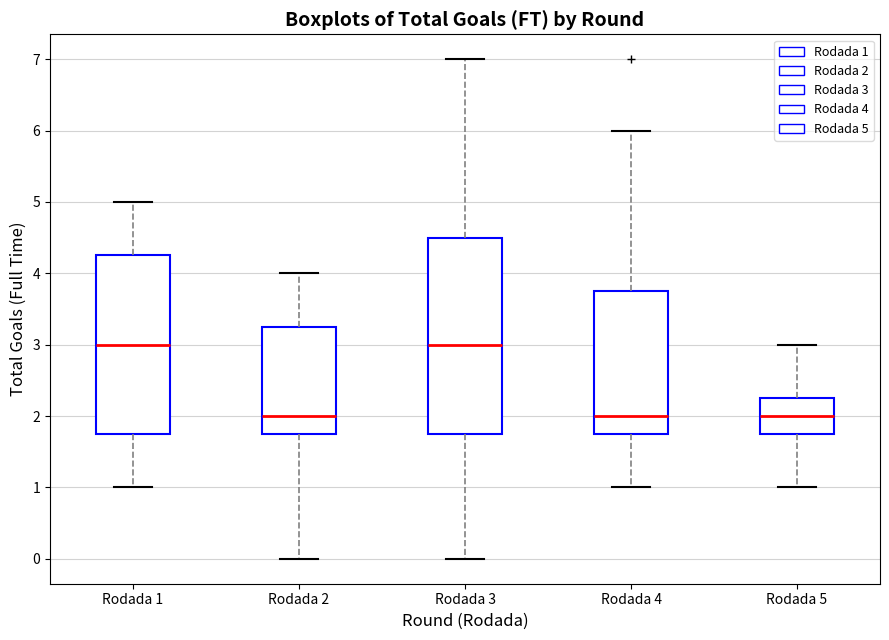

Reading left to right, transcribe this box plot: for each box, give where its median line is, the range the box spans, and where its two whiskers end, as read against the y-axis. The values are not printed on the chart, so give them approximately, as read against the axis.

Rodada 1: median 3.0, box 1.8 to 4.3, whiskers 1.0 to 5.0
Rodada 2: median 2.0, box 1.8 to 3.3, whiskers 0.0 to 4.0
Rodada 3: median 3.0, box 1.8 to 4.5, whiskers 0.0 to 7.0
Rodada 4: median 2.0, box 1.8 to 3.8, whiskers 1.0 to 6.0
Rodada 5: median 2.0, box 1.8 to 2.3, whiskers 1.0 to 3.0